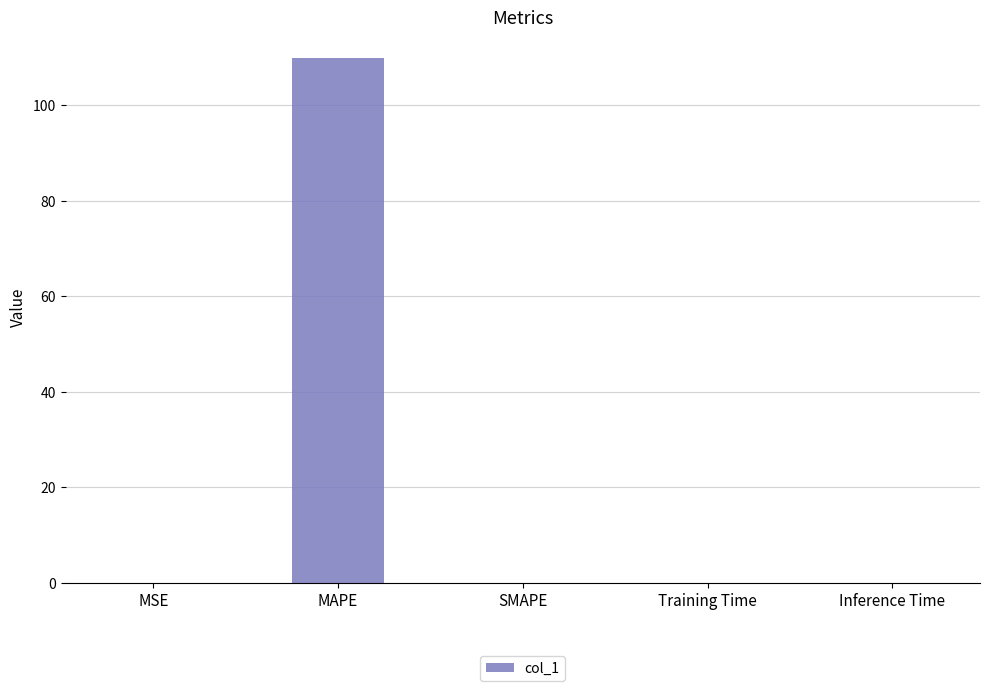

What is the maximum value shown in the chart?

109.8